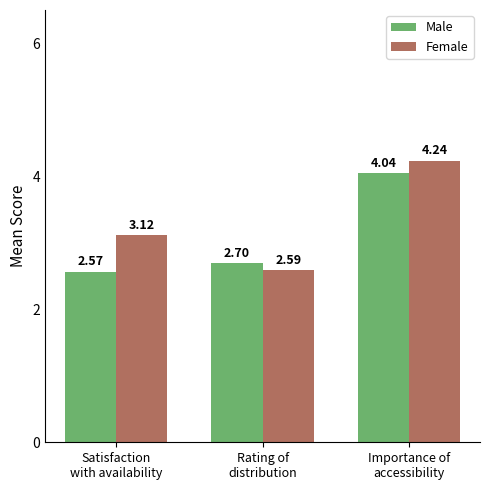

List the series in order of their peak value, lowest first.

Male, Female